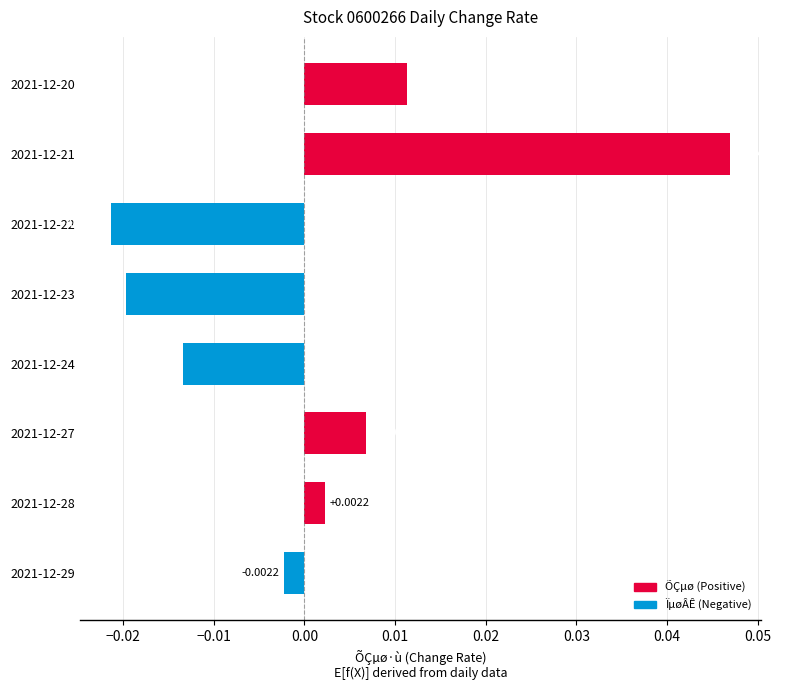

How many values are below 0?

4